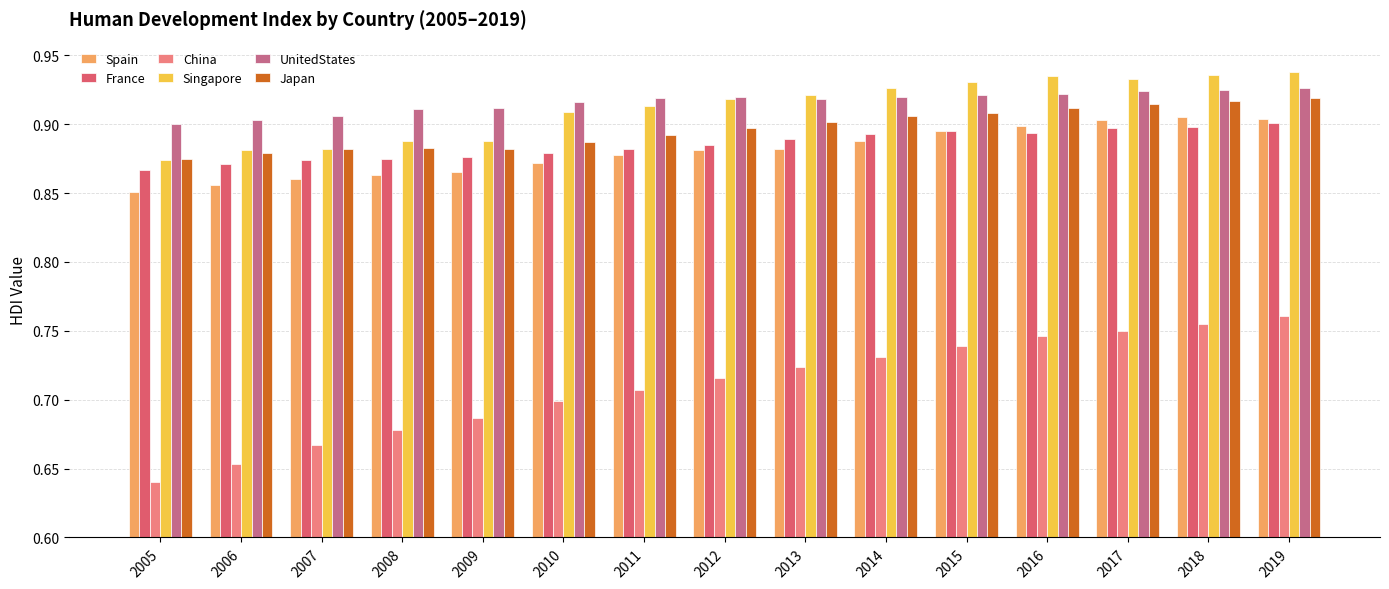

At which label is China closest to 0?

2005